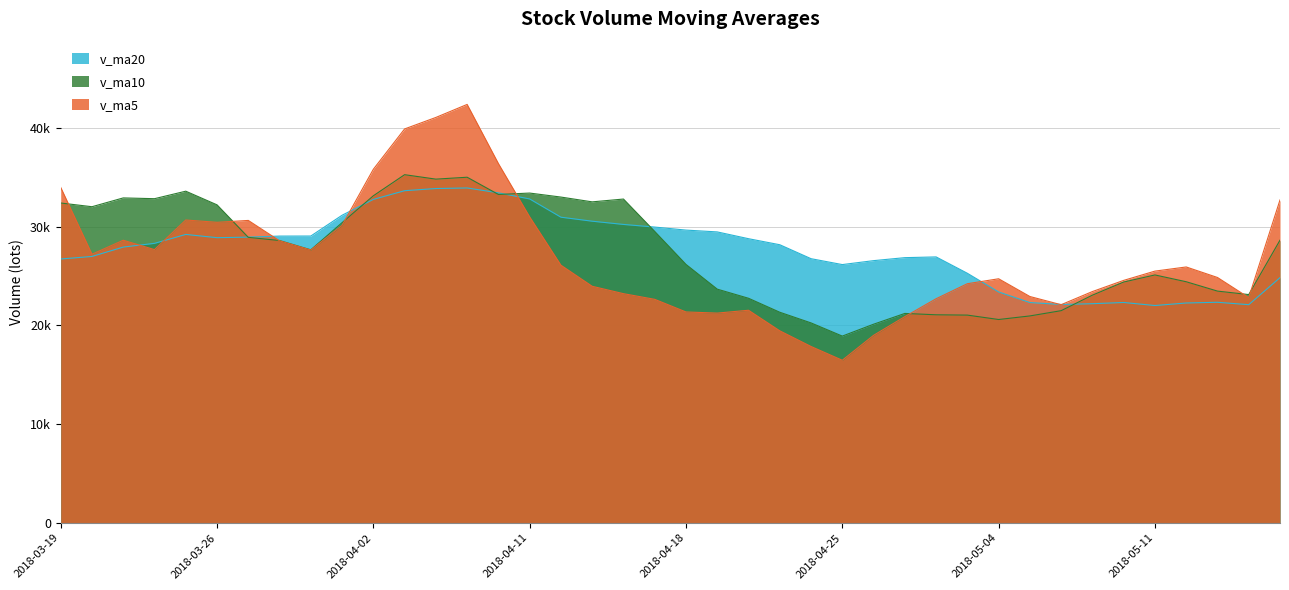

What are all the series names shown in the legend?

v_ma20, v_ma10, v_ma5